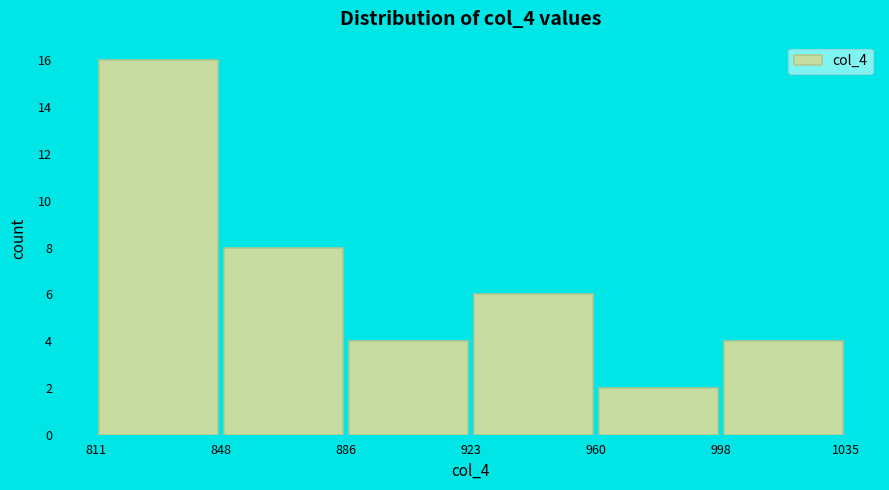

Over which range of the x-axis is the bar tallest?

811 to 848